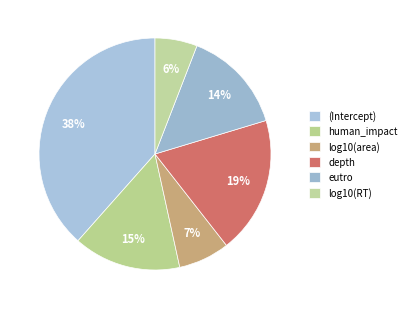

What is the smallest slice in the pie chart?

log10(RT)